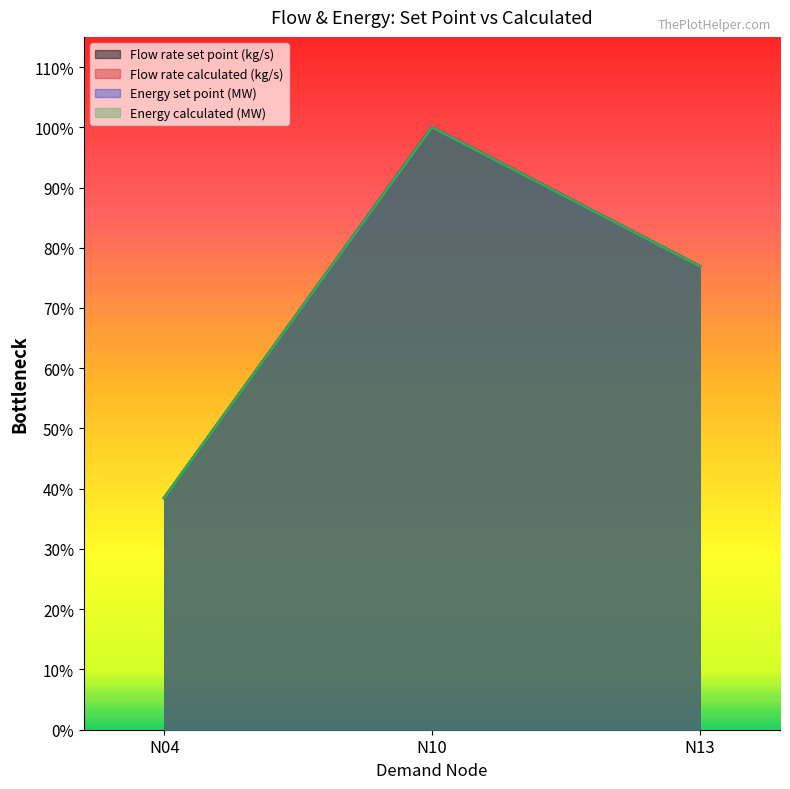

Which has a higher value, N10 or N04?

N10